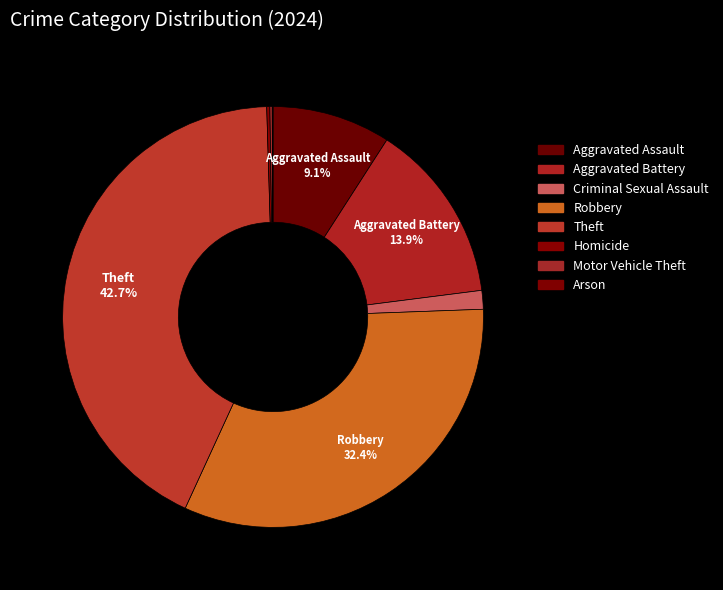

Rank the categories by value from lowest to highest.

Arson, Motor Vehicle Theft, Homicide, Criminal Sexual Assault, Aggravated Assault, Aggravated Battery, Robbery, Theft